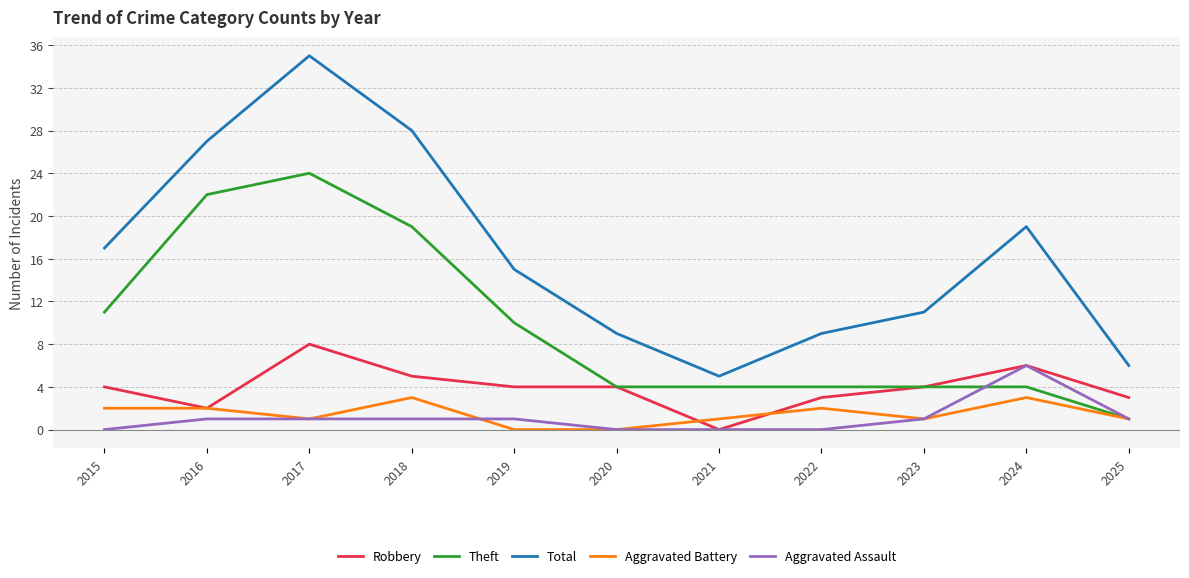

What is the value of the Total point at the 4th from the left?

28